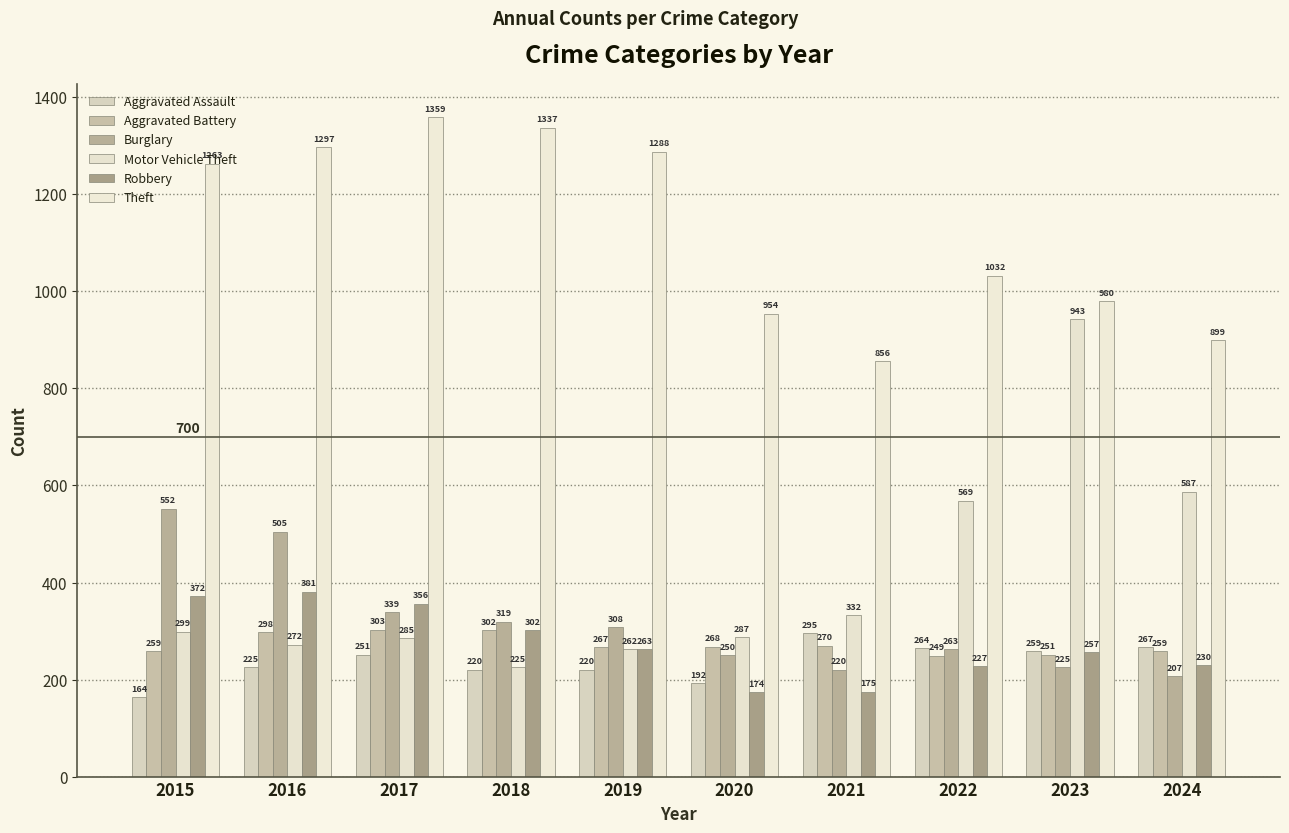

At how many categories does at least one series exceed 1181?

5